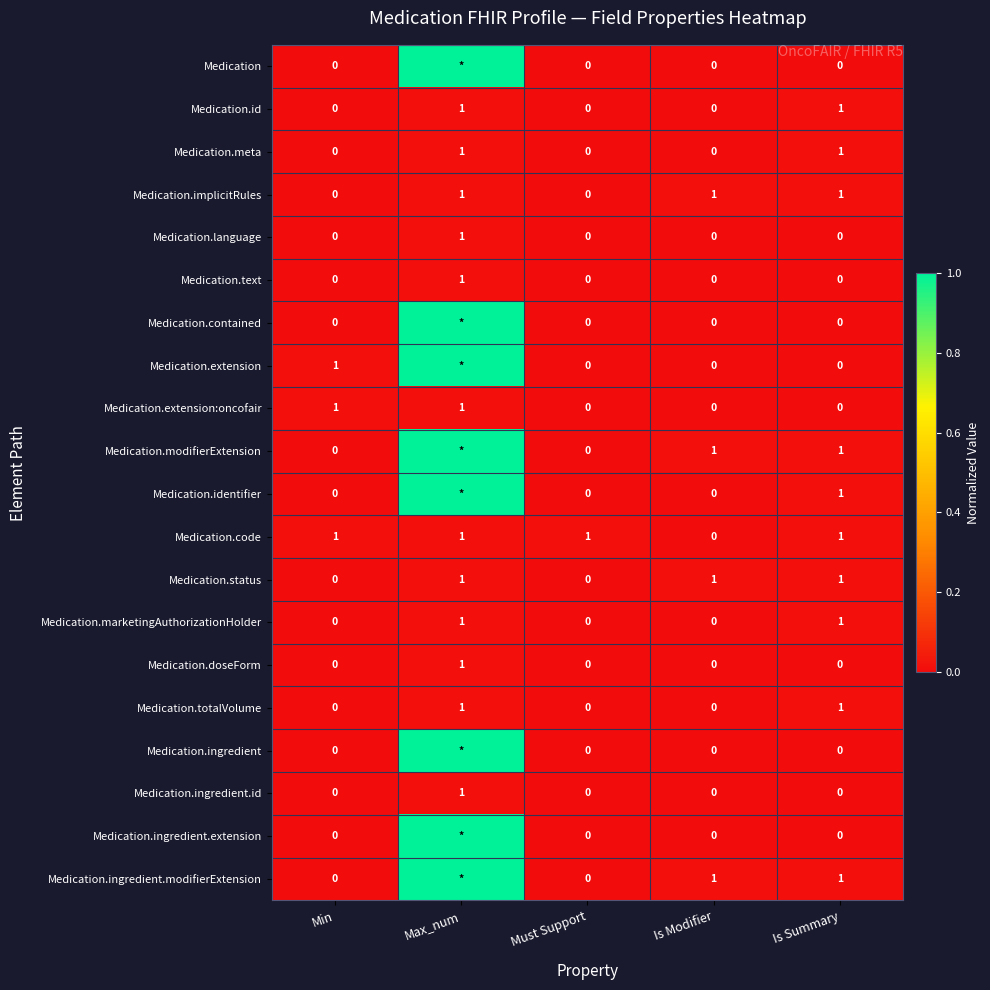

The value of Medication.extension:oncofair at Min is 1. True or false?

True